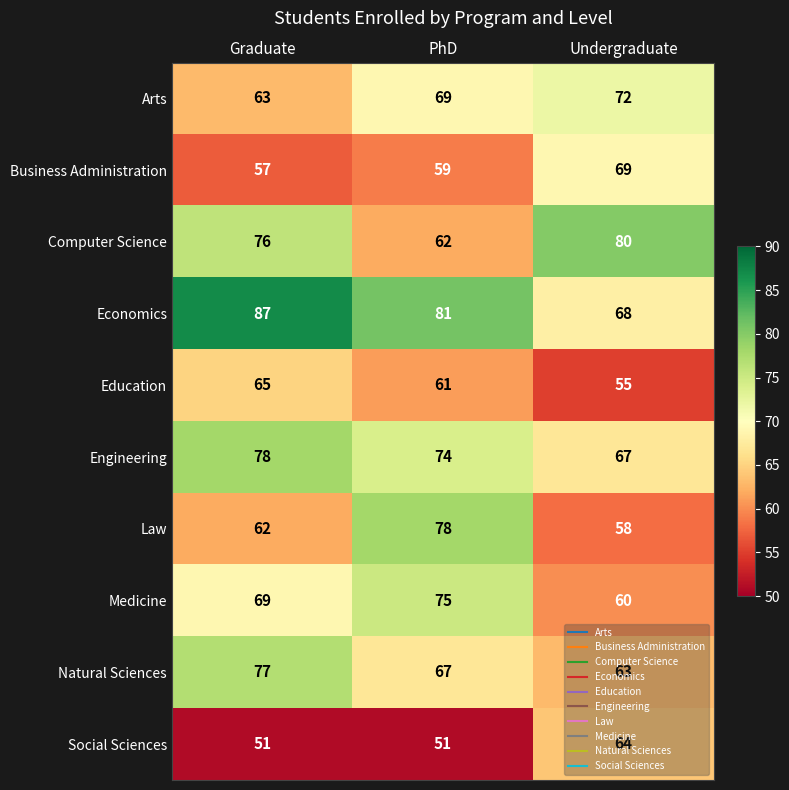

What is the approximate value of Natural Sciences at Undergraduate?

63